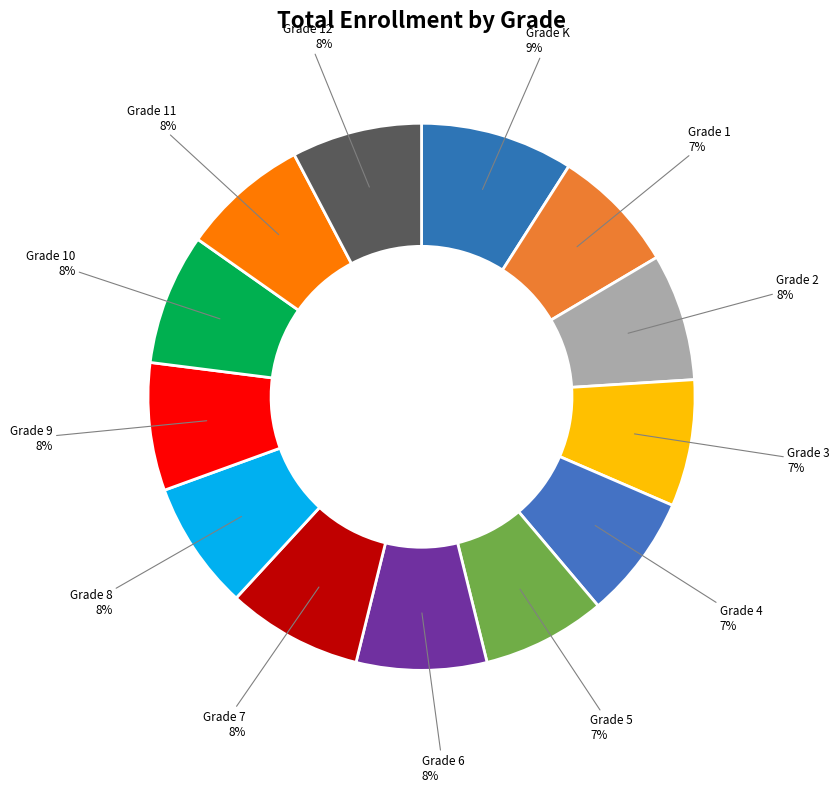

Approximately how many times larger is the value at Grade 11 compared to Grade 10?

1.0